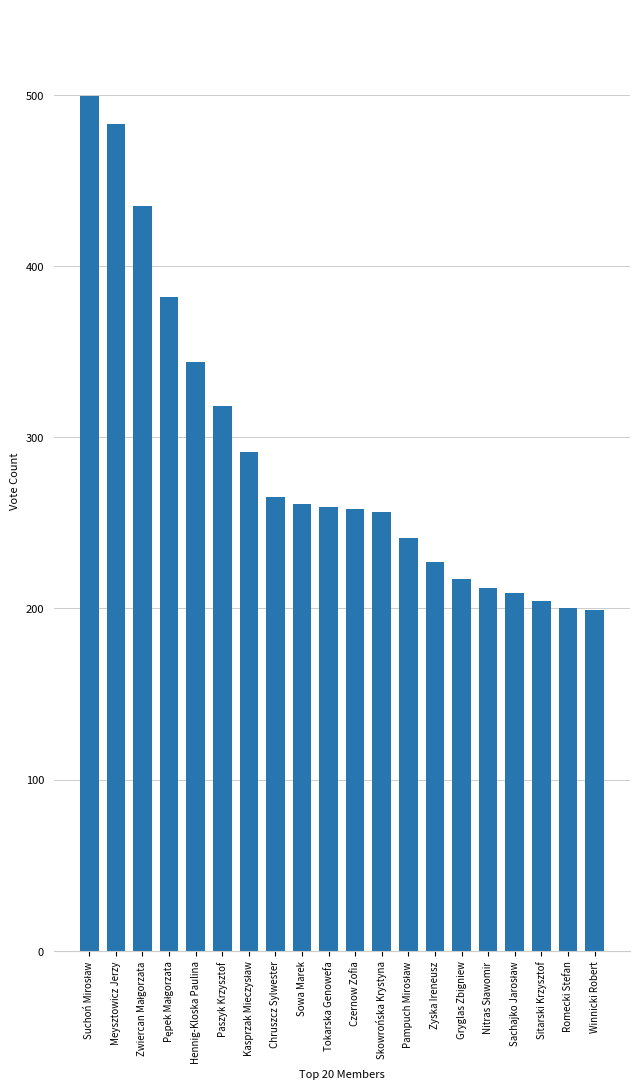

What is the label of the 9th bar from the left?

Sowa Marek